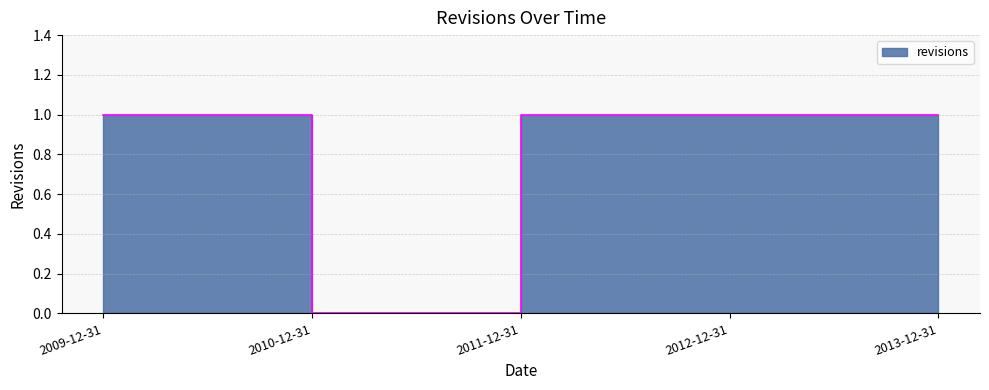

How many lines are shown in the chart?

1